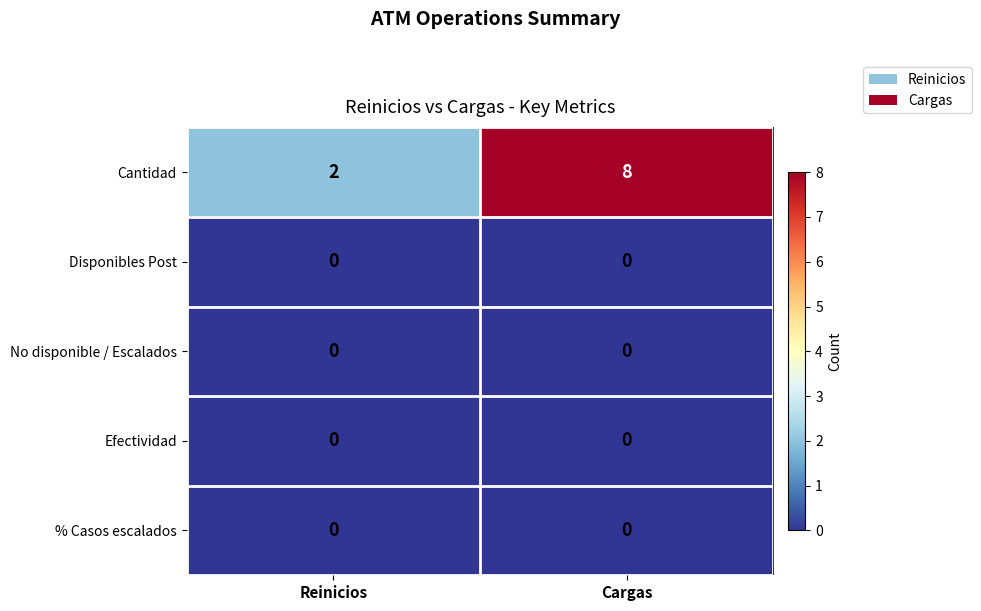

At which category is the sum across all series the highest?

Cargas